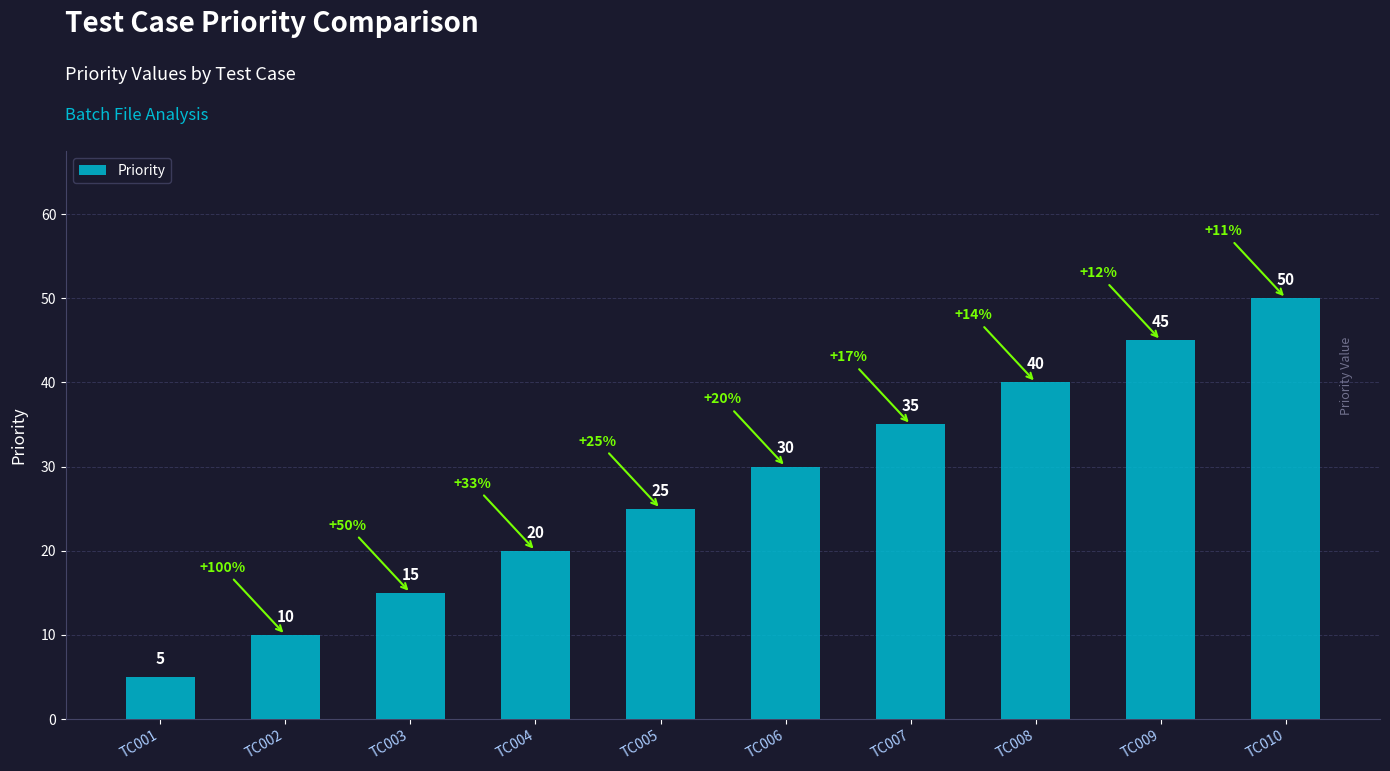

What is the difference between the values at TC008 and TC002?

30